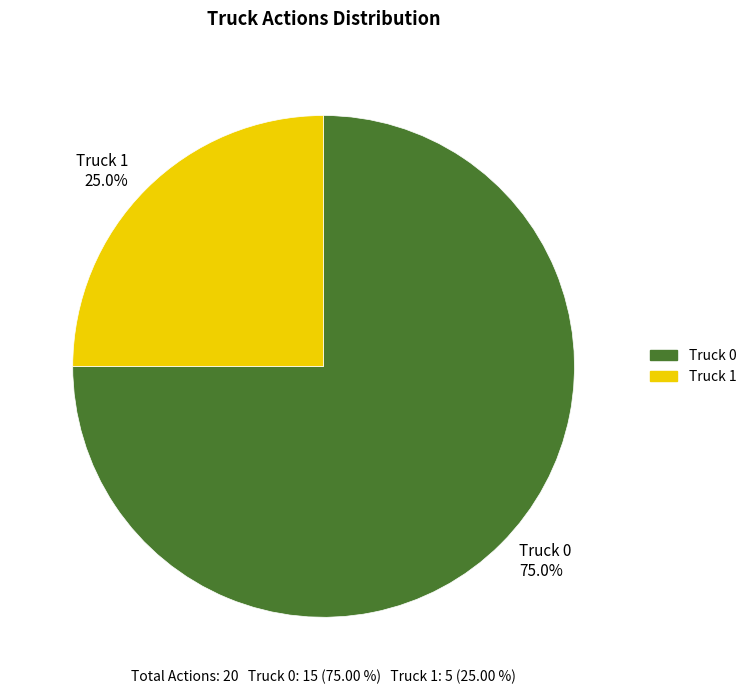

What is the total percentage of Truck 0 and Truck 1?

100.0%